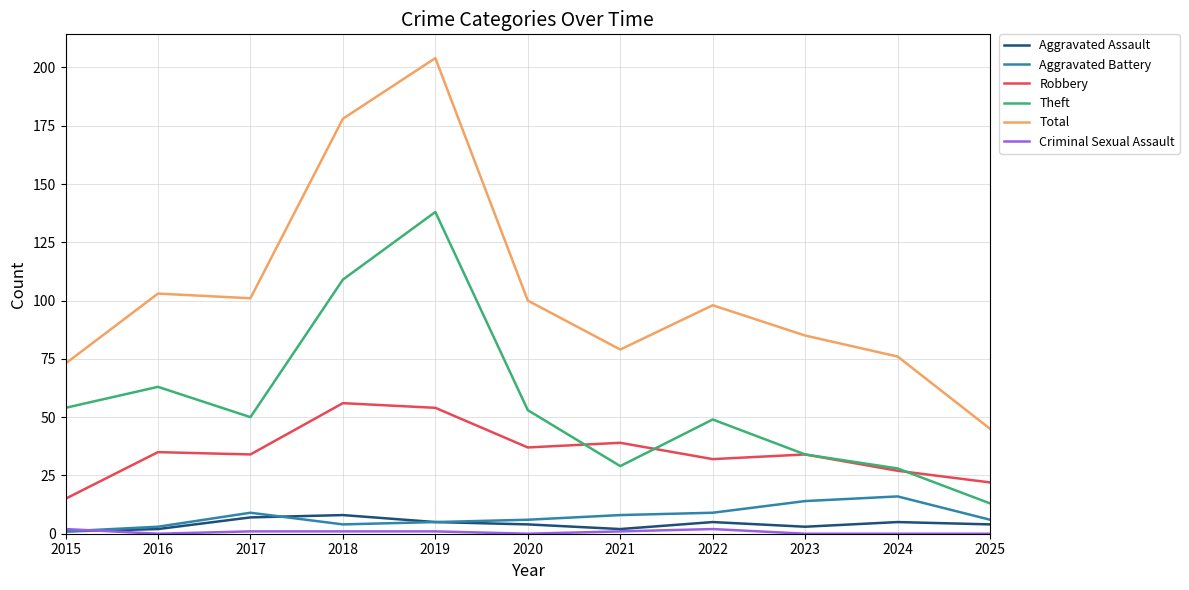

Which series has the largest total across all categories?

Total